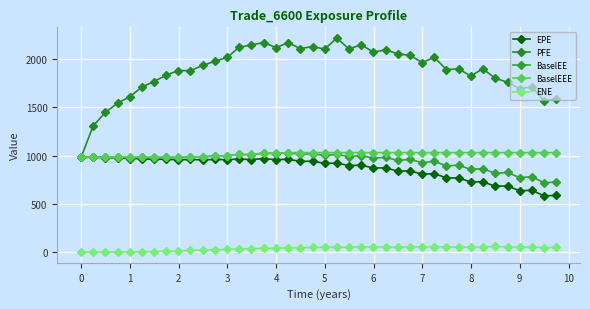

What is the greatest value displayed?

2217.1